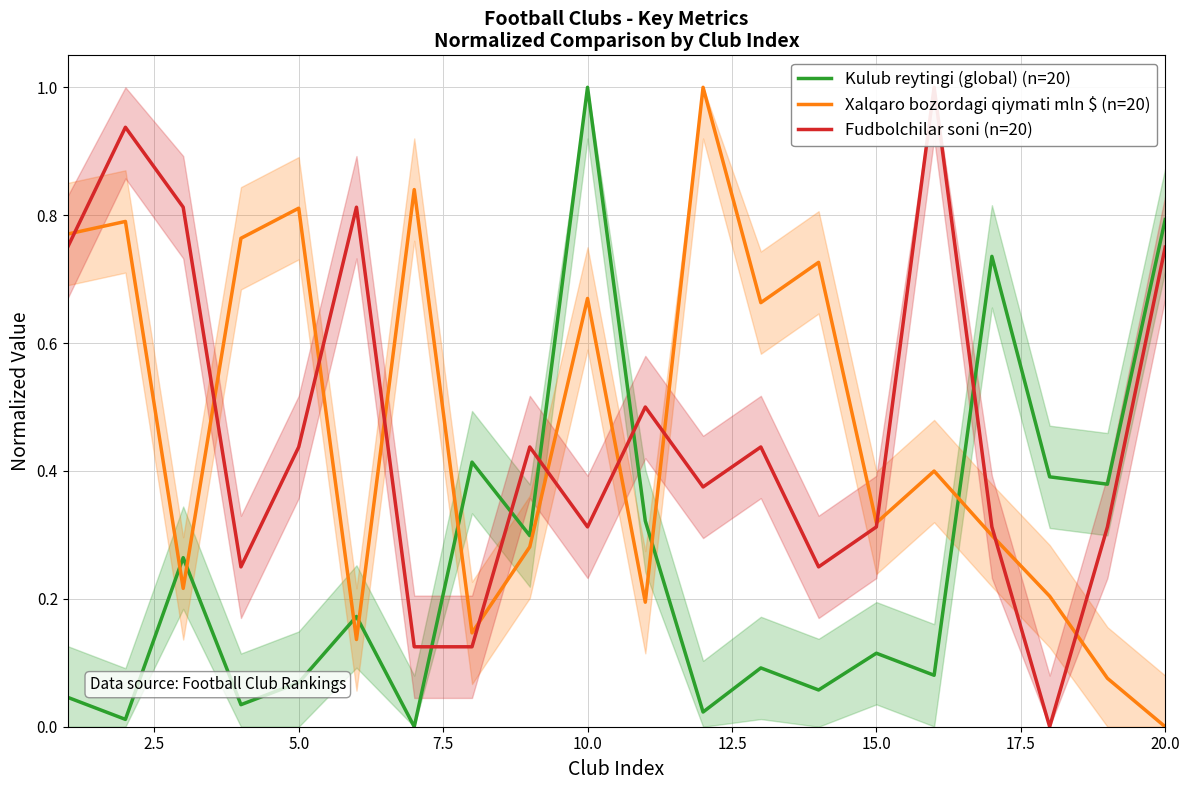

How many intersections are there between Kulub reytingi (global) (n=20) and Fudbolchilar soni (n=20)?

5